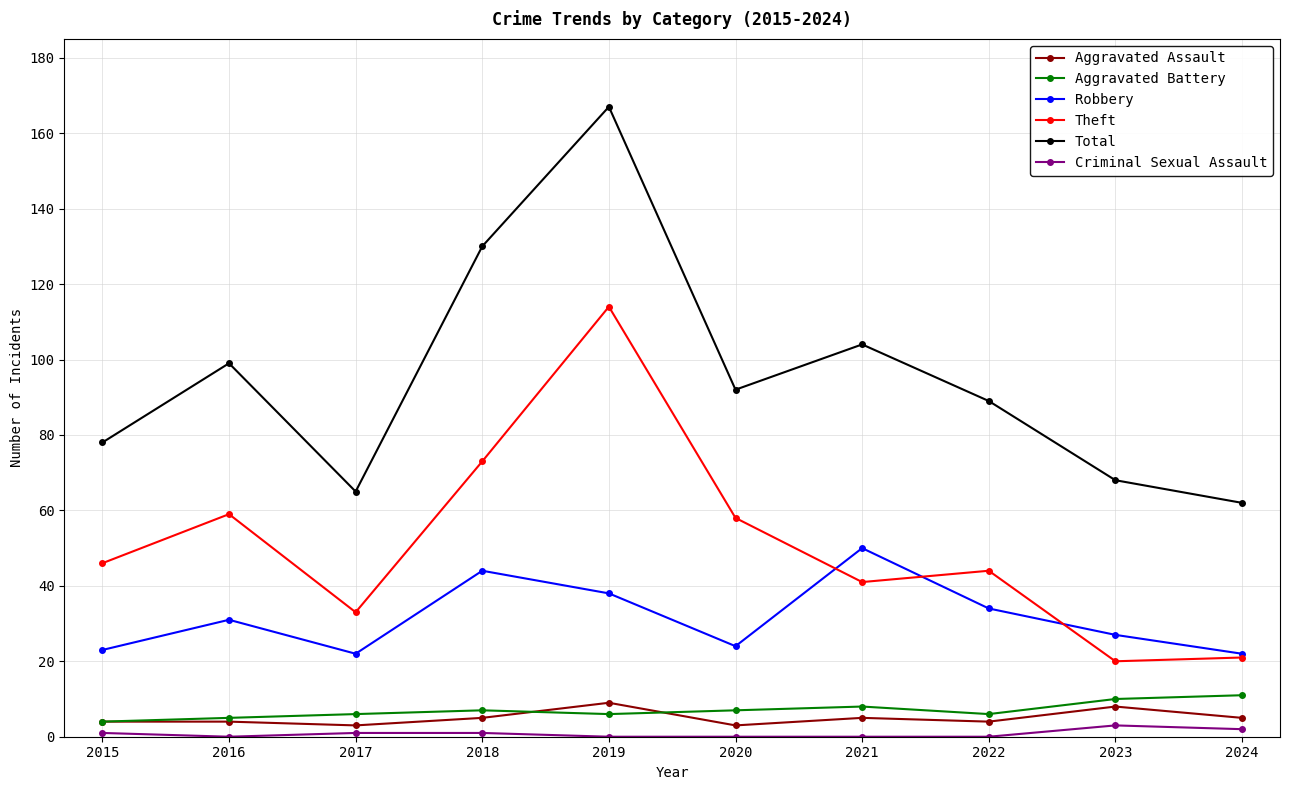

Where is the first local minimum for Robbery?

2017